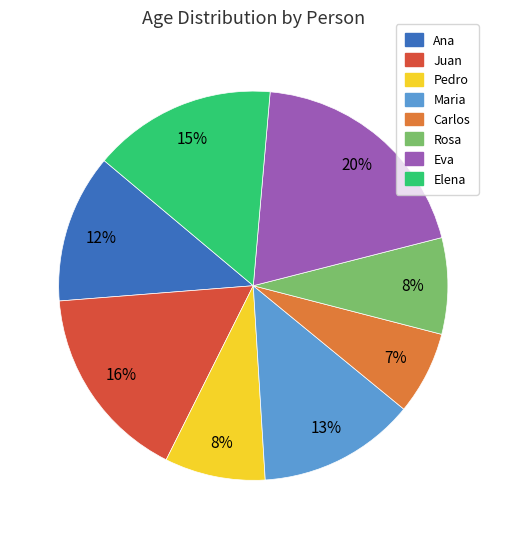

Do Rosa and Ana together represent more than half of the pie?

No